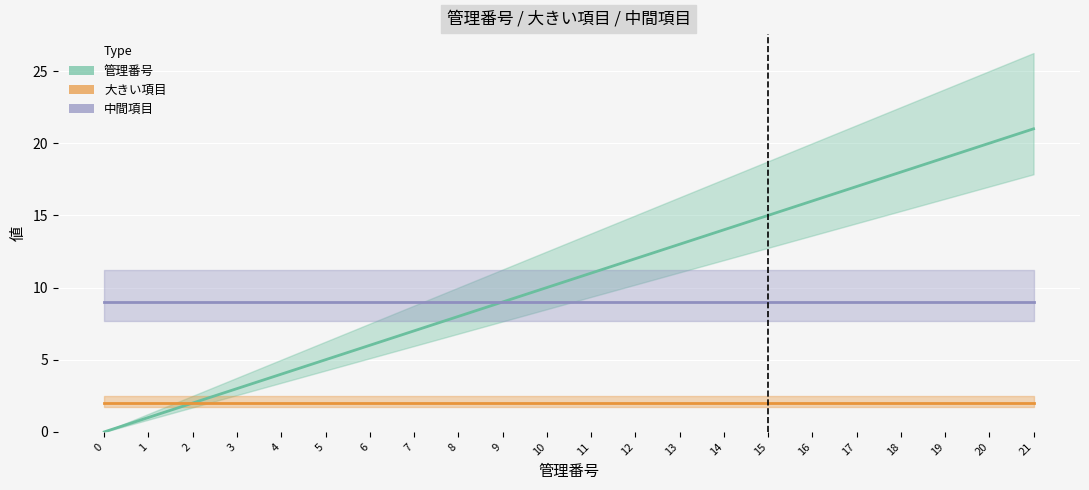

What is the maximum value for 大きい項目?

2